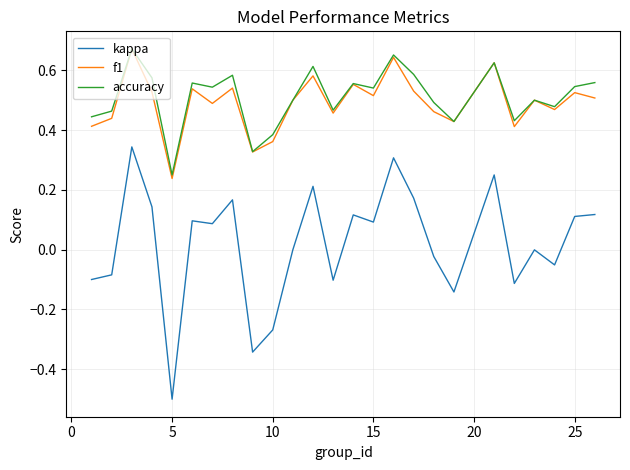

Which series has the largest range (max minus min)?

kappa